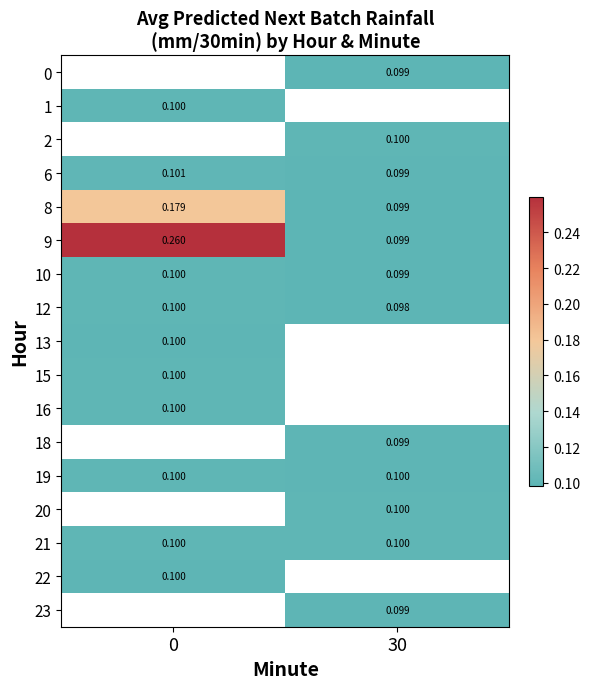

Between 0 and 30, which series saw the biggest shift?

9